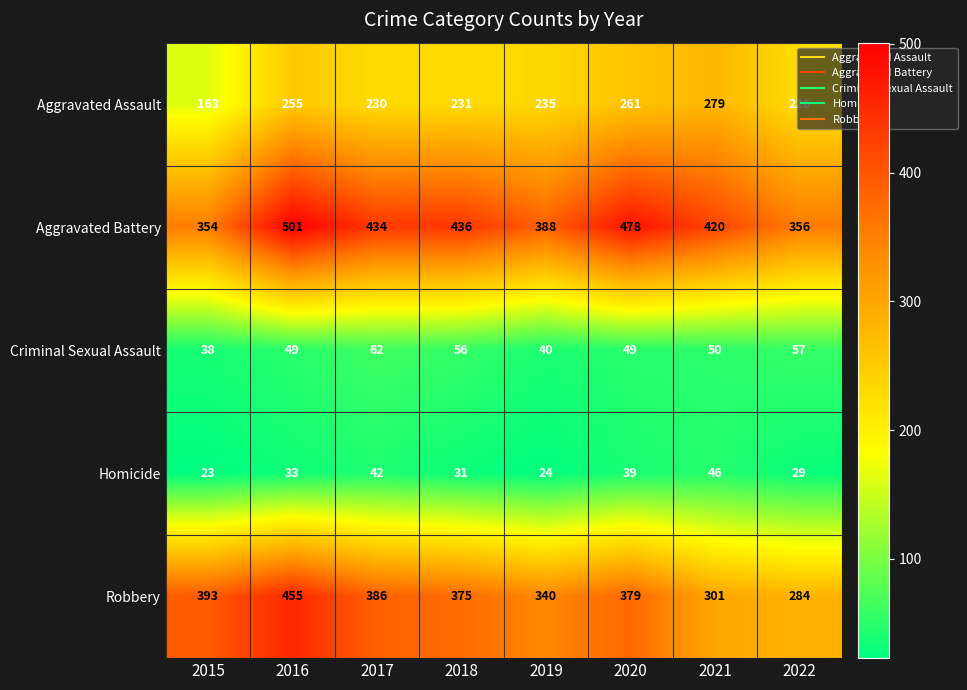

What is the maximum value shown in the chart?

501